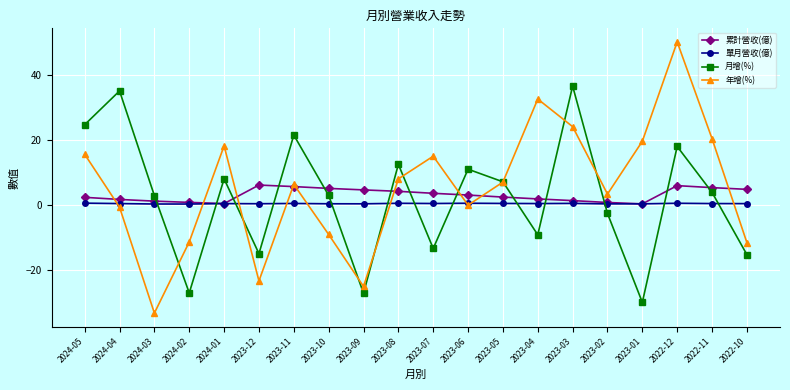

List the series in order of their peak value, highest first.

年增(%), 月增(%), 累計營收(億), 單月營收(億)